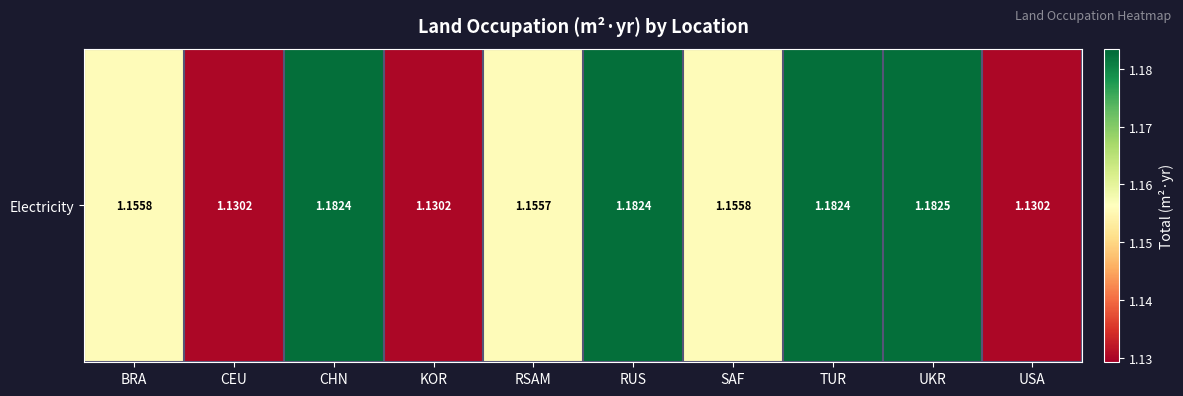

Reading left to right, what are all the values shown in this chart?

1.2	1.1	1.2	1.1	1.2	1.2	1.2	1.2	1.2	1.1